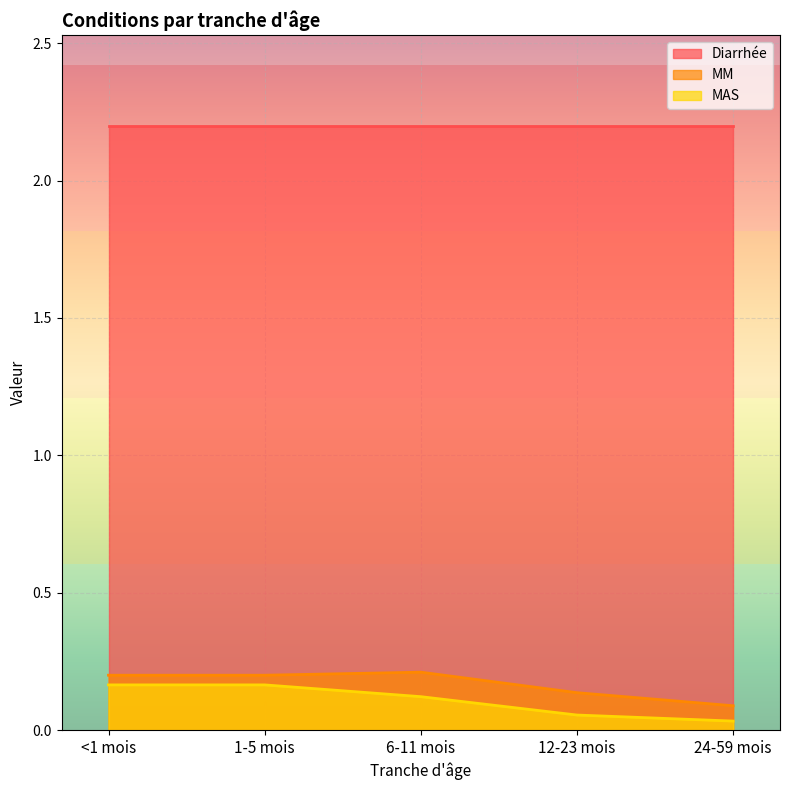

What is the difference between the MM values at 1-5 mois and 12-23 mois?

0.1